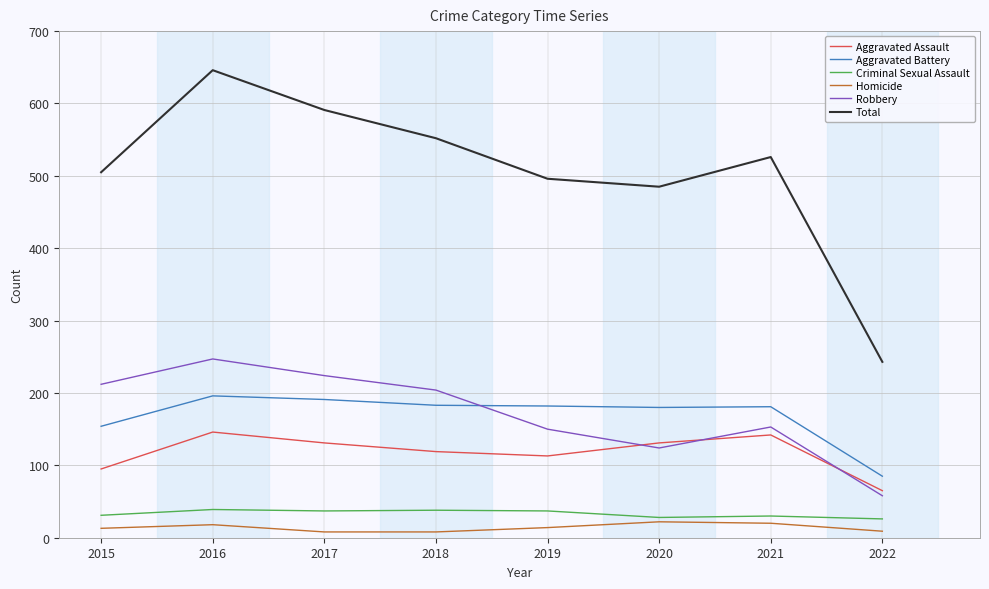

True or false: Total has a value of 496 at 2019.

True